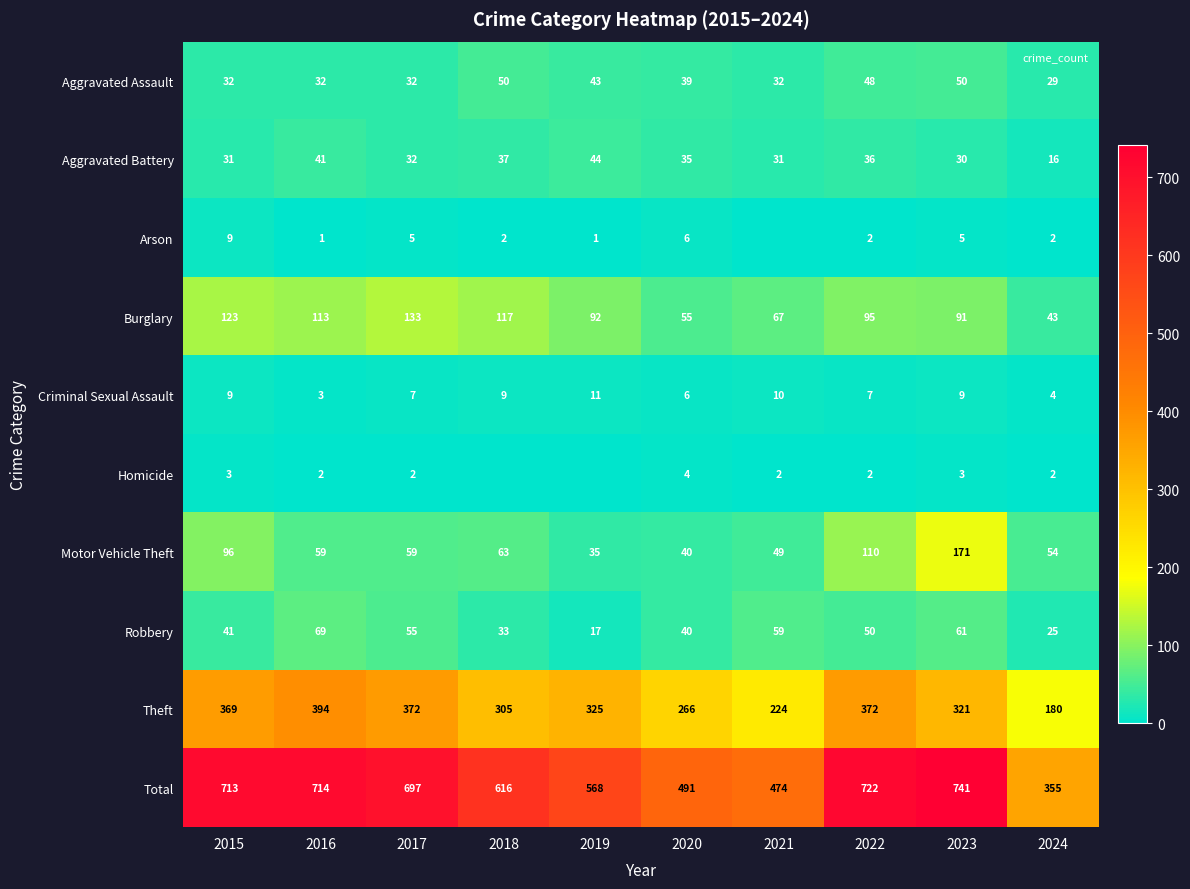

What is the sum of the Criminal Sexual Assault values at 2019 and 2022?

18